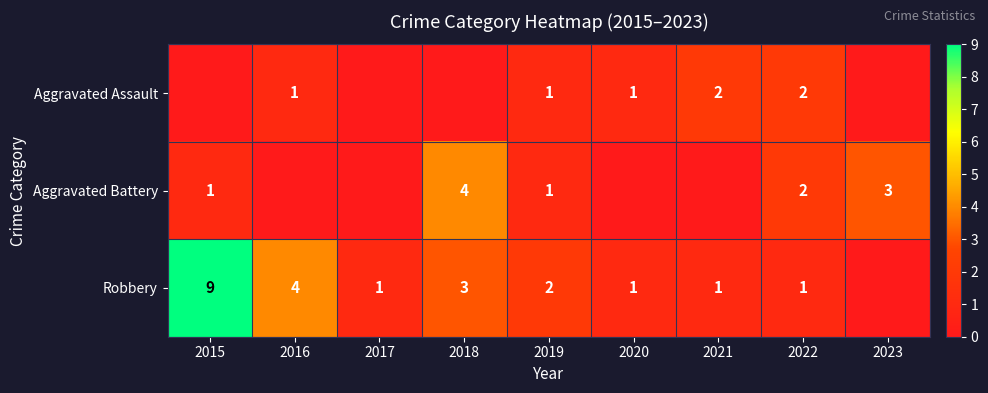

What is the total value across all series at 2022?

5